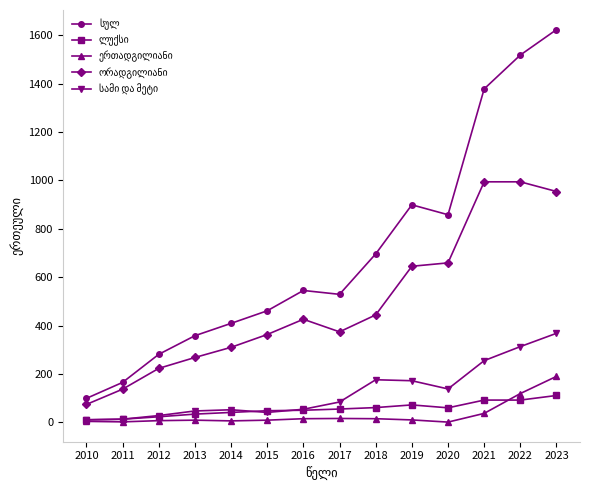

At which category is the sum across all series the highest?

2023